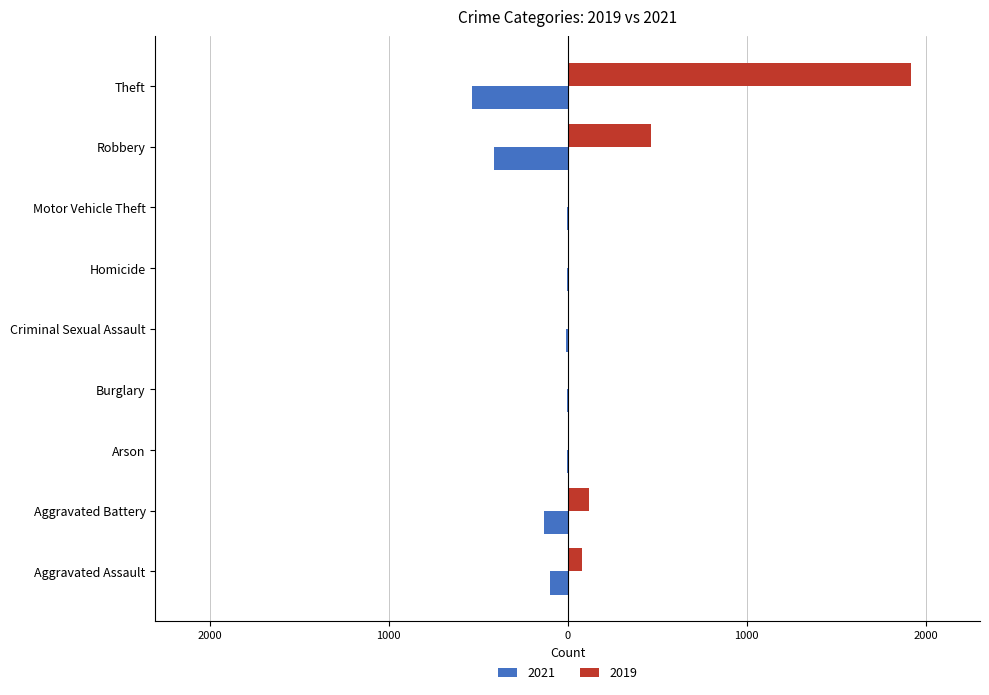

Is the value of 2021 at Arson greater than the value of 2019 at Criminal Sexual Assault?

No